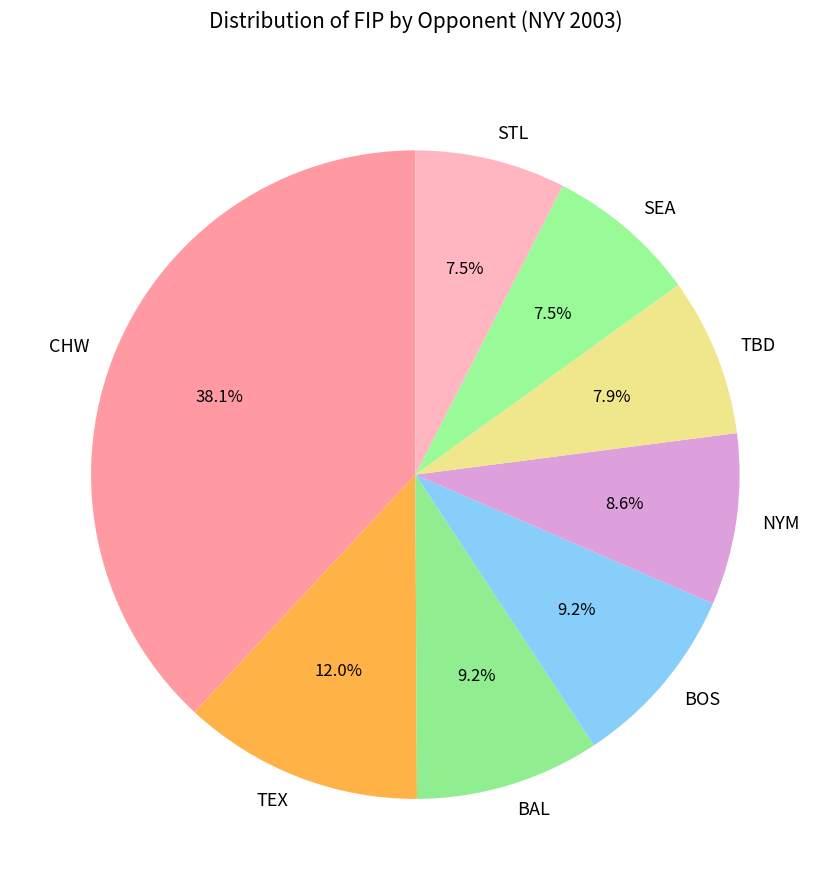

Approximately how many times larger is the value at BAL compared to NYM?

1.1